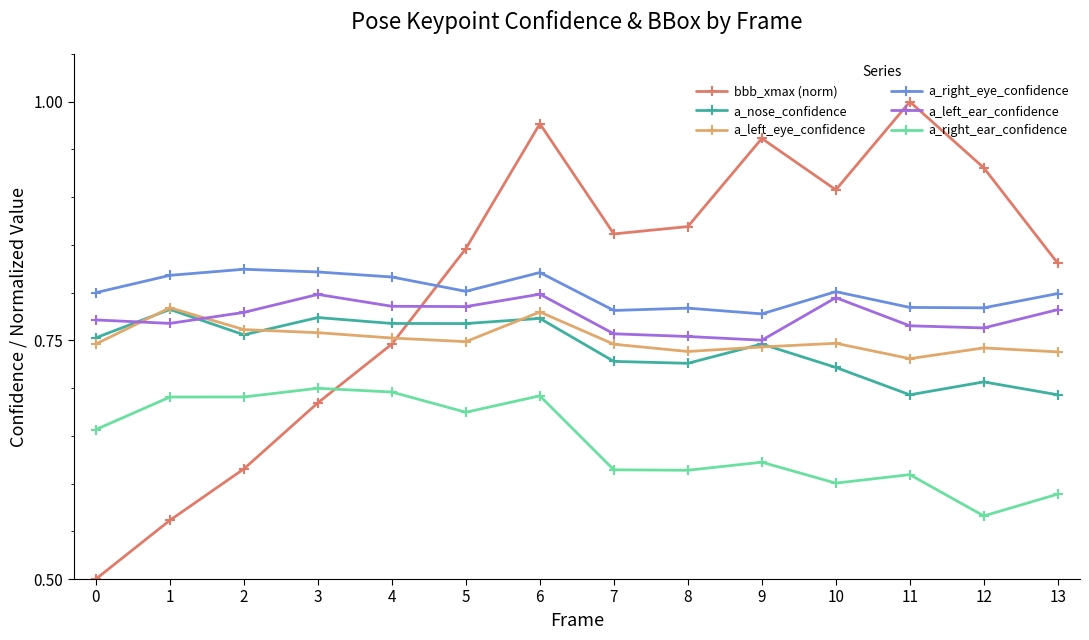

Is the value of a_nose_confidence at 12 greater than the value of bbb_xmax (norm) at 10?

No